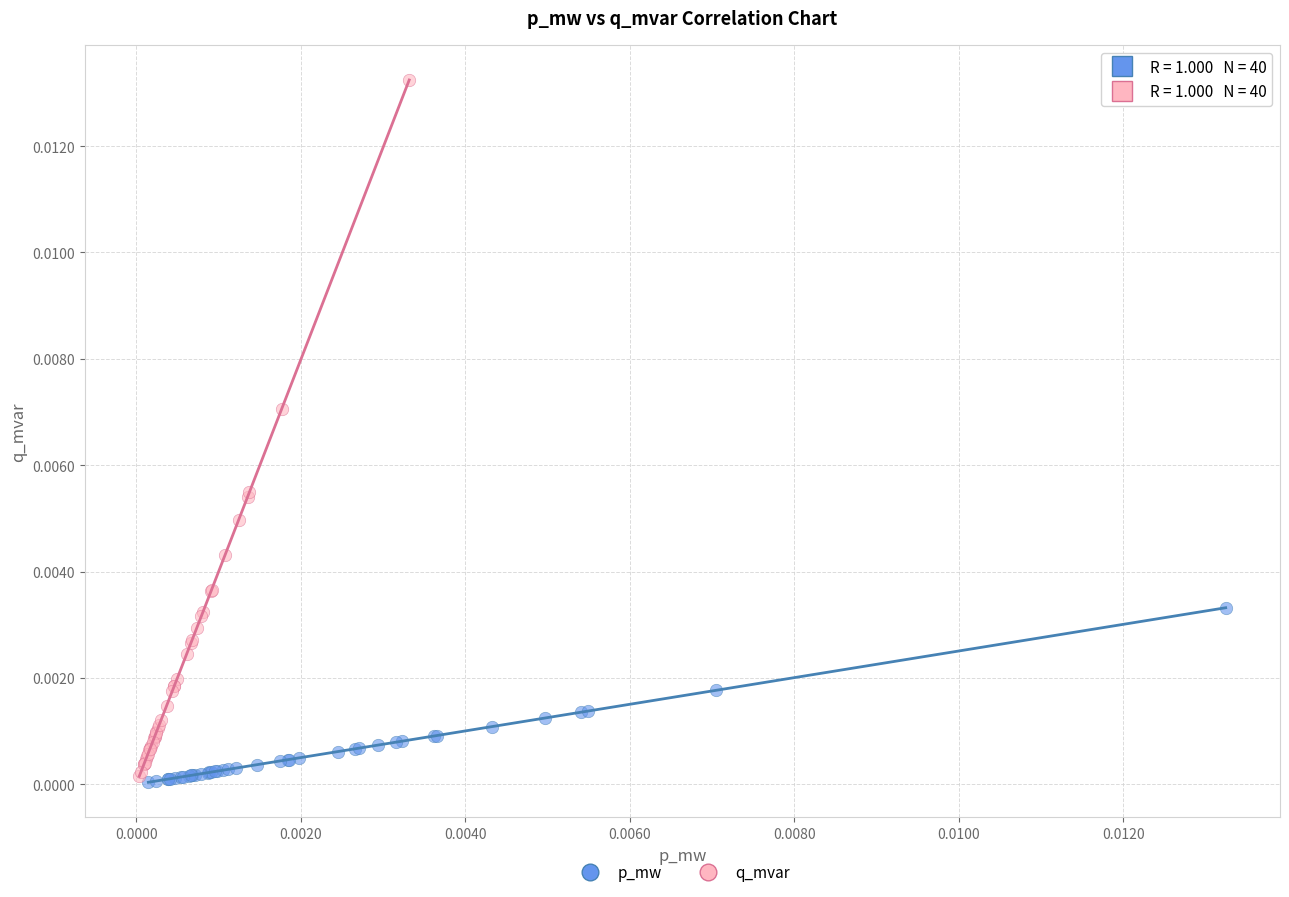

Which series has the largest Y range (max minus min)?

q_mvar